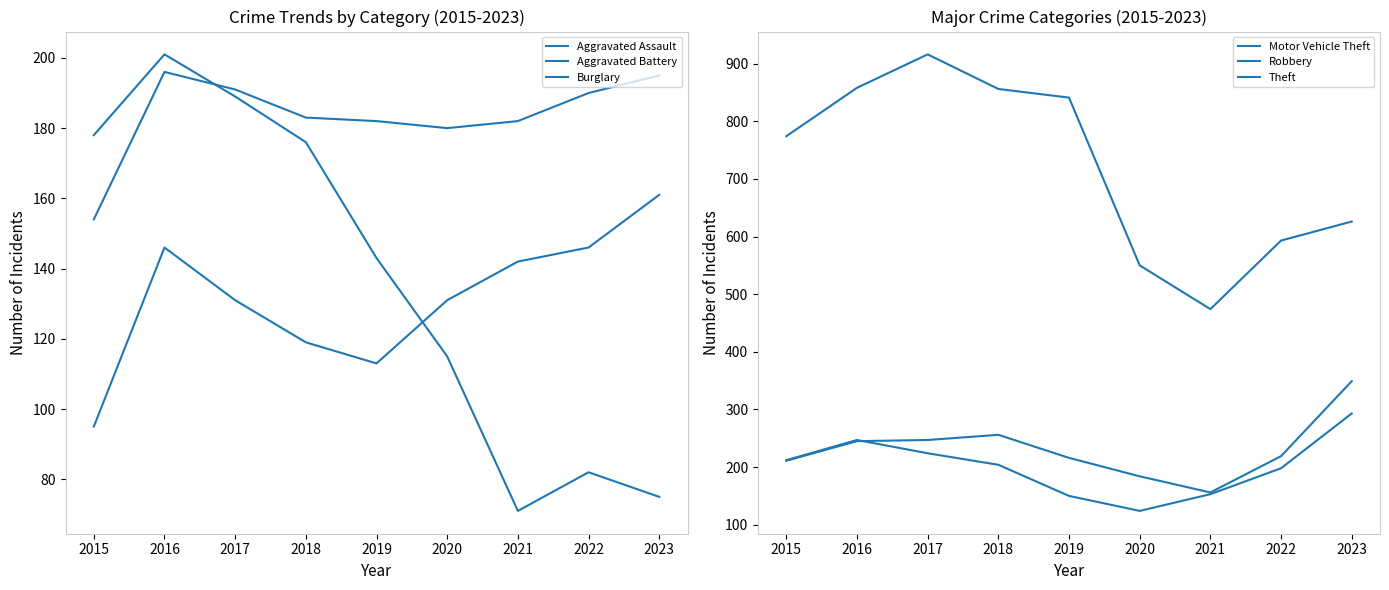

Which series has the largest total across all categories?

Theft